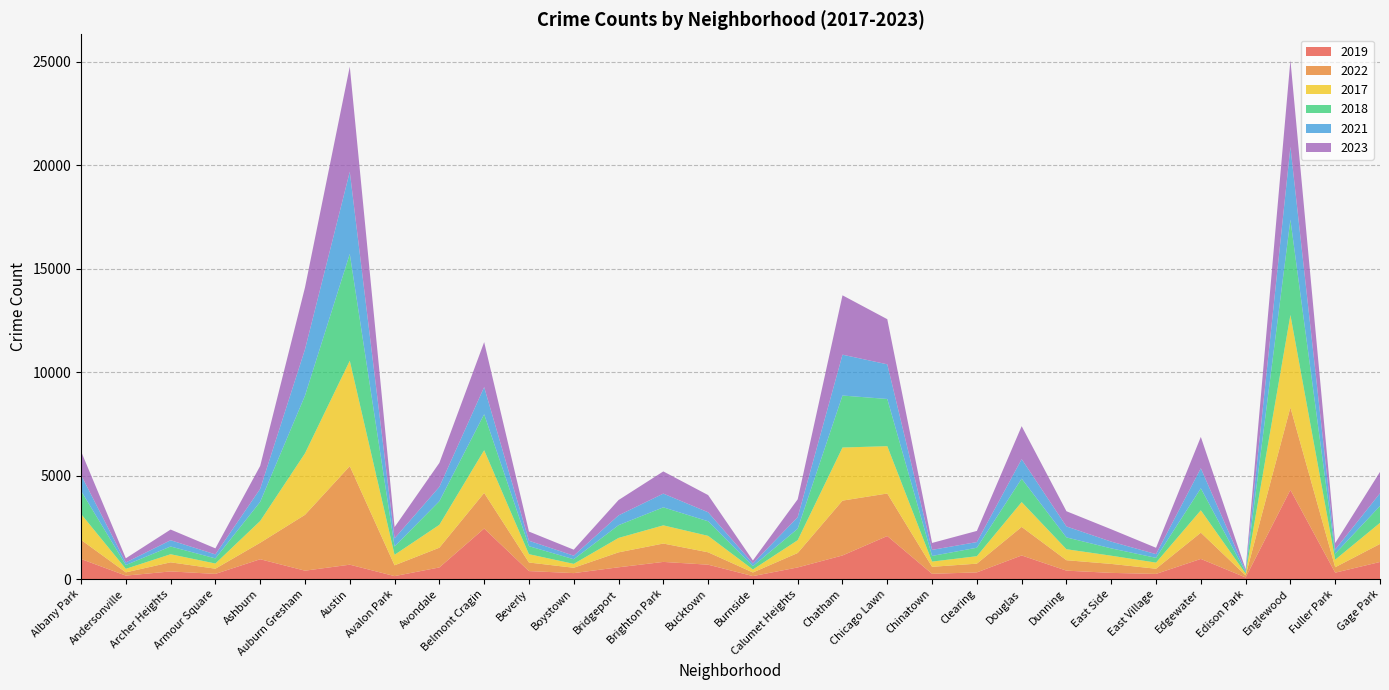

Reading left to right, list all the values displayed in this chart.

2019: 968	166	368	249	957	405	694	142	561	2441	385	287	568	828	694	142	561	1140	2079	253	322	1140	406	298	248	972	77	4310	308	825
2022: 926	157	440	251	797	2698	4761	522	953	1720	414	258	722	888	599	175	698	2650	2055	338	422	1379	504	433	250	1269	99	3981	263	871
2017: 1252	171	391	250	1053	2973	5096	508	1107	2066	403	188	697	879	795	145	620	2566	2288	253	360	1201	531	397	296	1082	87	4471	365	1019
2018: 1117	184	374	248	924	2787	5163	401	1142	1737	386	224	616	870	704	160	554	2513	2280	273	409	1131	571	354	230	1063	75	4608	289	817
2021: 767	123	303	193	630	2237	3970	395	692	1313	264	173	474	664	435	130	559	1974	1675	293	274	943	530	326	180	969	62	3518	200	613
2023: 1145	202	516	292	1107	2992	5081	542	1158	2173	442	289	741	1072	831	146	863	2869	2181	335	539	1594	735	597	307	1514	72	4185	314	1033